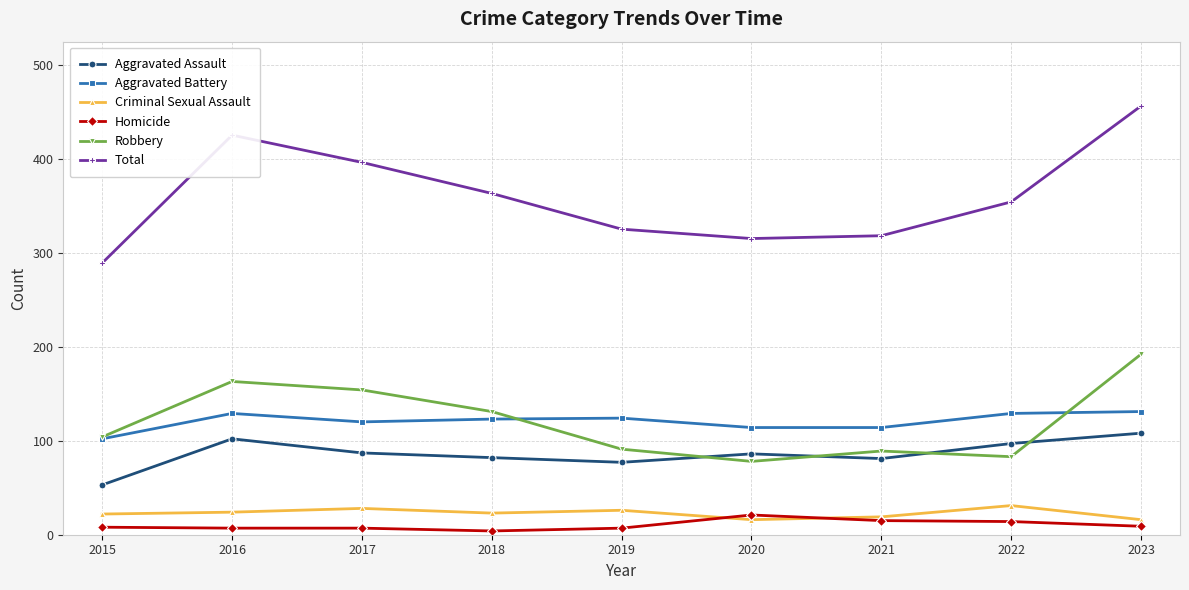

At which label does Aggravated Assault reach its peak?

2023